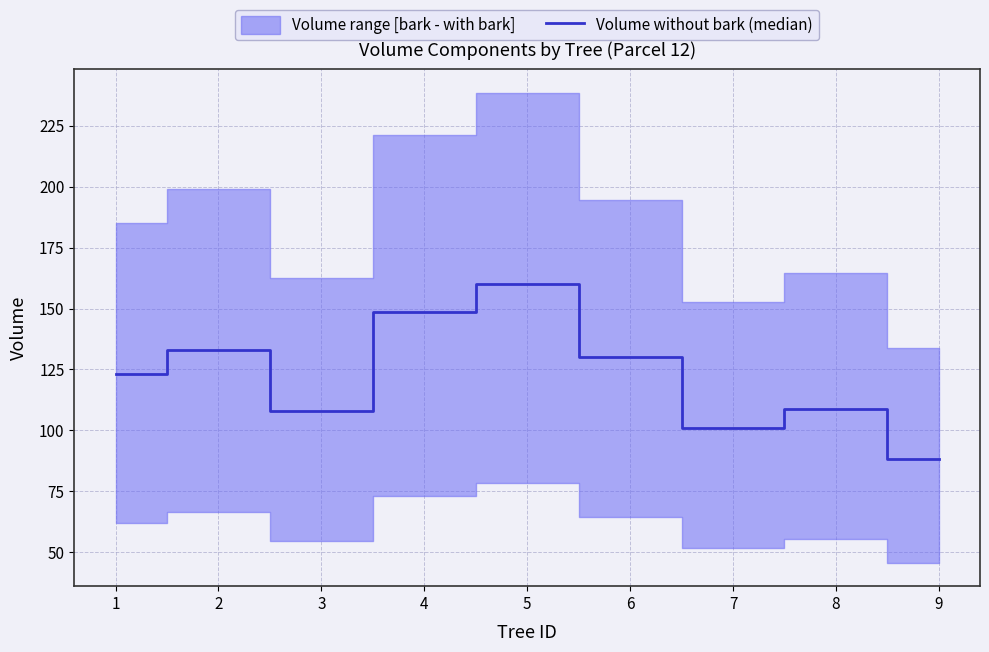

What is the approximate value at 8?

108.9